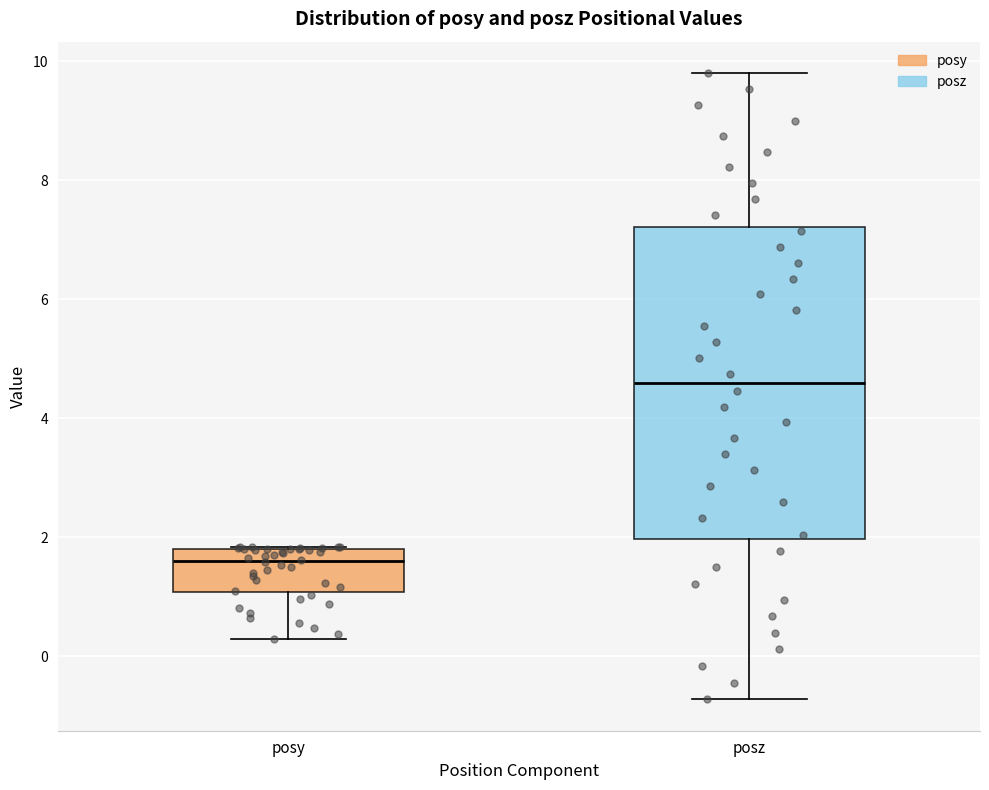

Reading left to right, read every box against the y-axis: the position of its median line, the range the box covers, and the ends of its whiskers. The values are not printed on the chart, so give them approximately, as read against the axis.

posy: median 1.6, box 1.0 to 1.8, whiskers 0.2 to 1.8
posz: median 4.6, box 2.0 to 7.2, whiskers -0.8 to 9.8